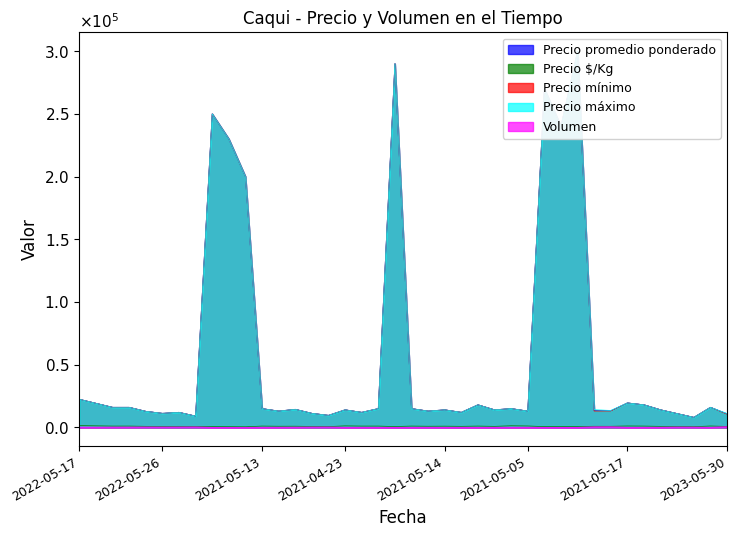

The value of Precio máximo at 2021-05-14 is 8238. True or false?

False